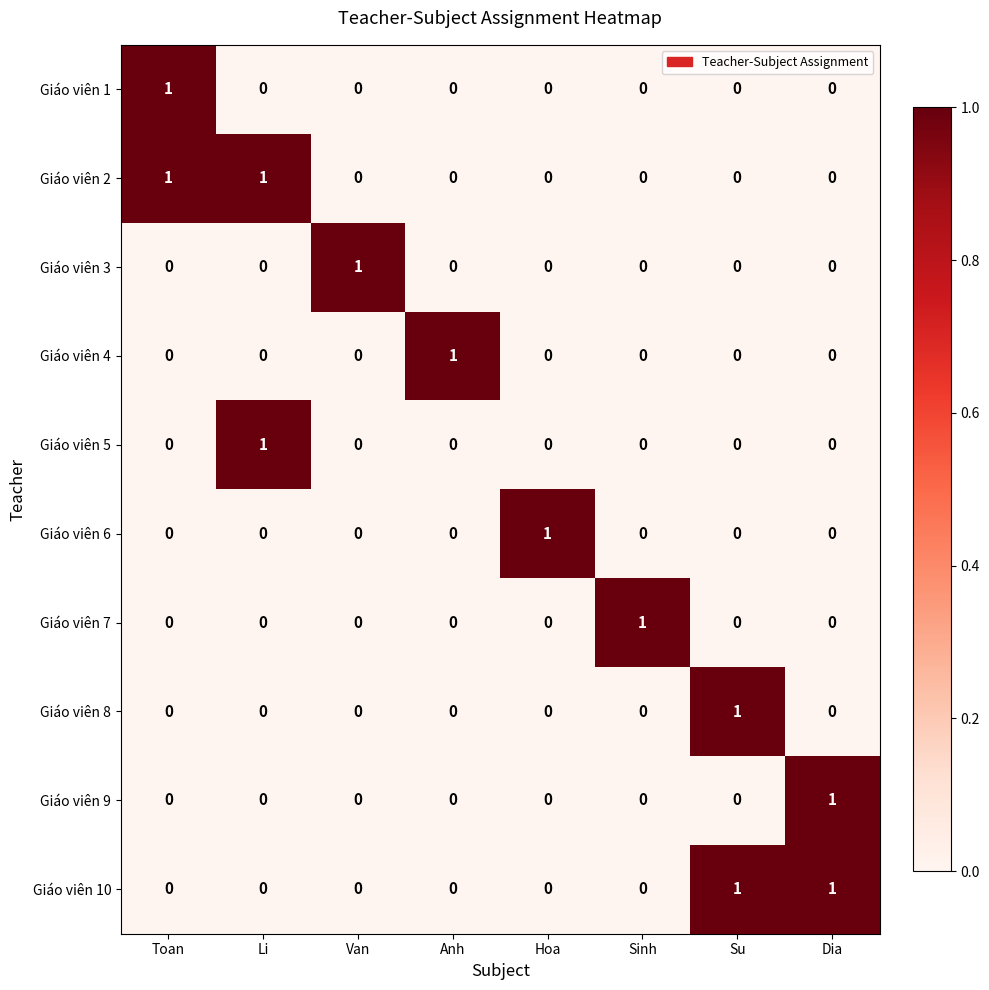

Which category has the highest value in the Giáo viên 6 series?

Hoa